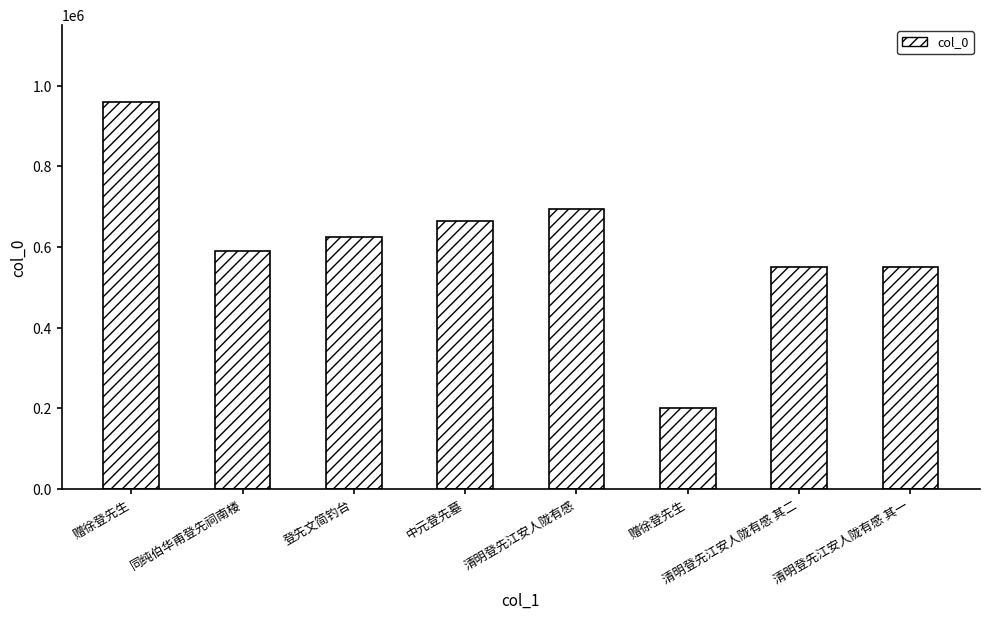

At which category does the chart reach its peak across all series?

赠徐登先生